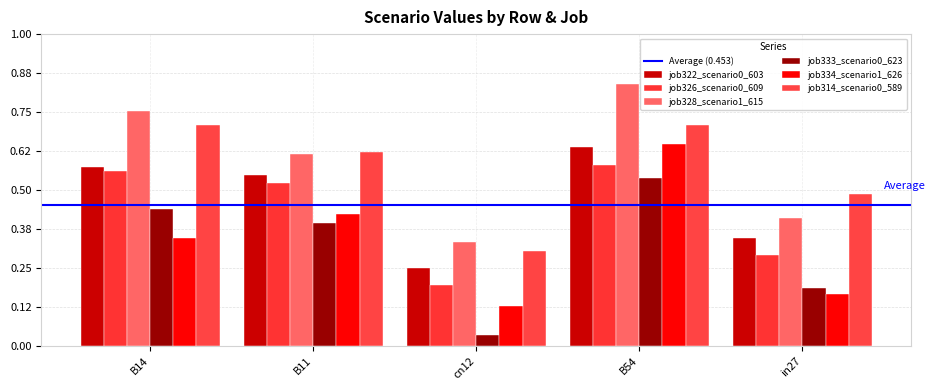

Which series has the largest total across all categories?

job328_scenario1_615